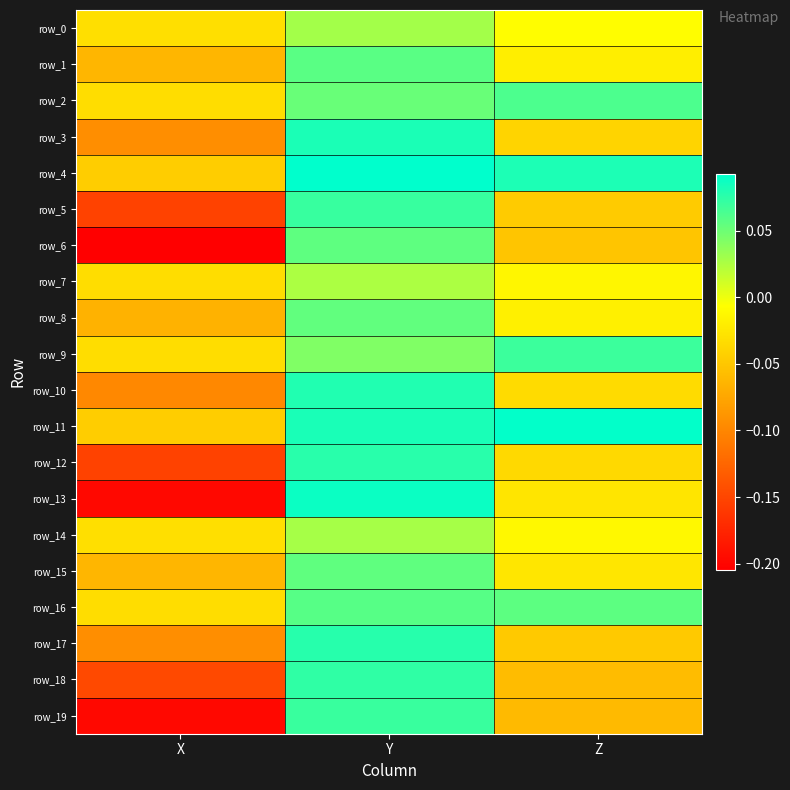

True or false: row_10 has a value of 0.1 at Y.

False